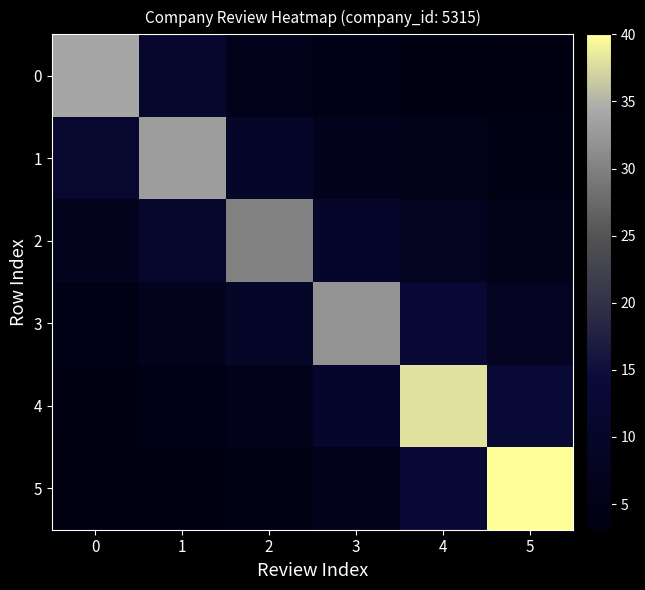

At 4, list the series in order from largest to smallest.

4, 3, 5, 2, 1, 0